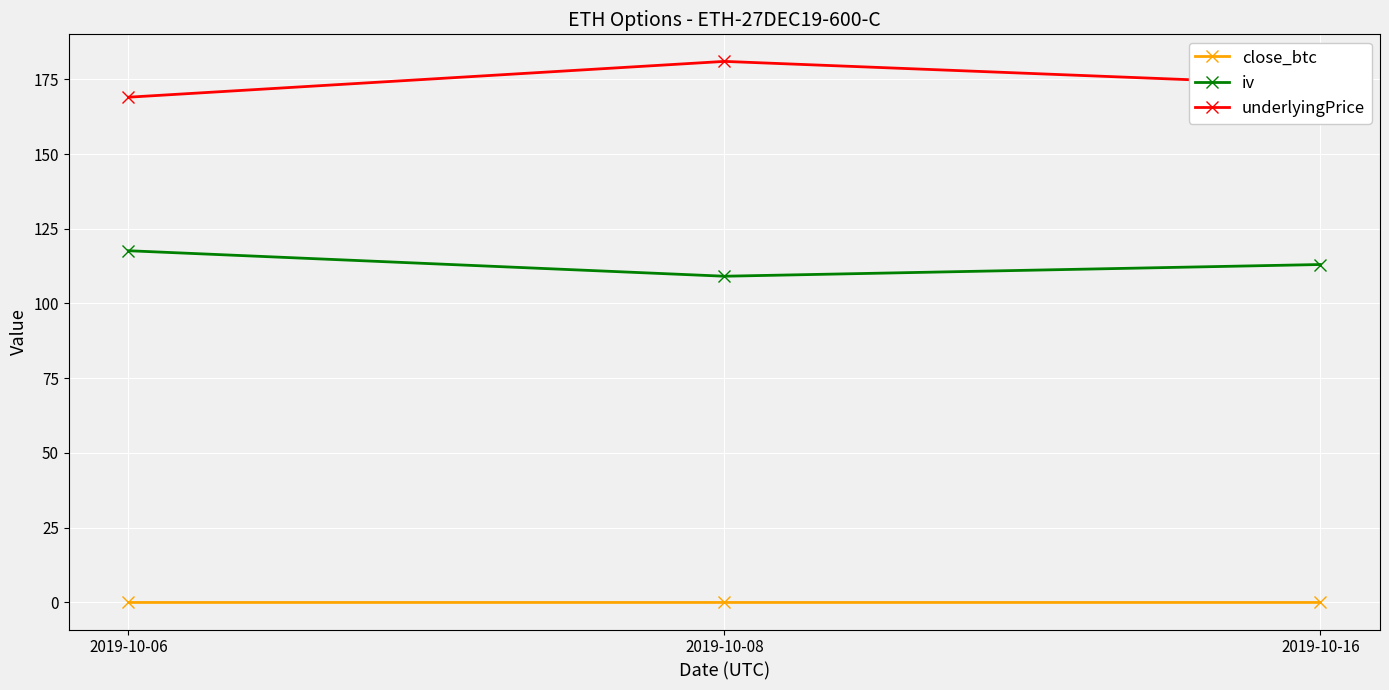

At how many categories does at least one series exceed 65?

3